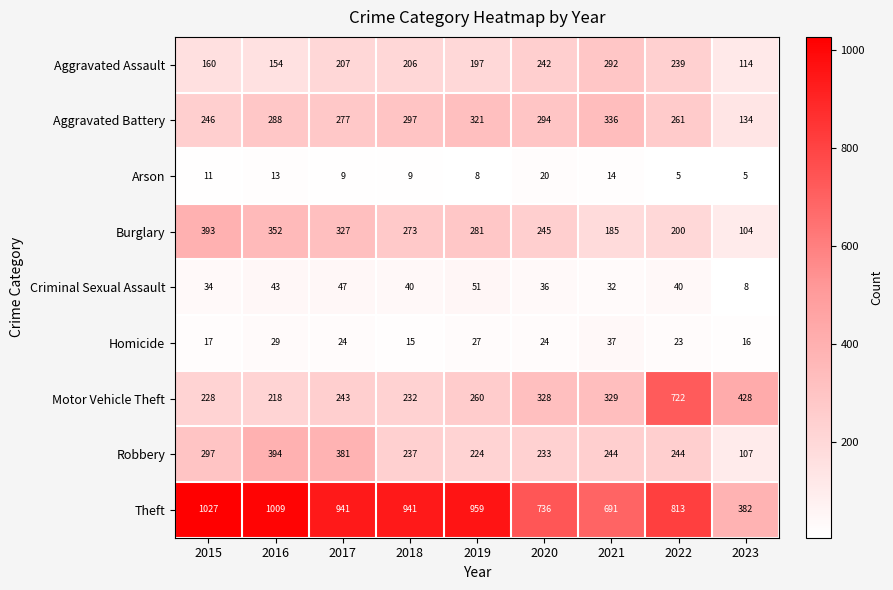

Count the number of categories in the chart.

9